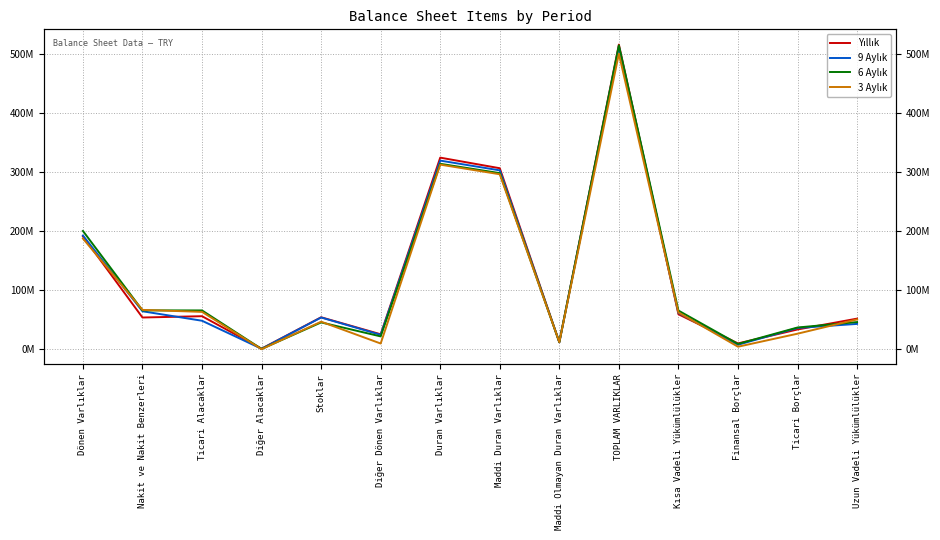

Which series has the largest total across all categories?

6 Aylık